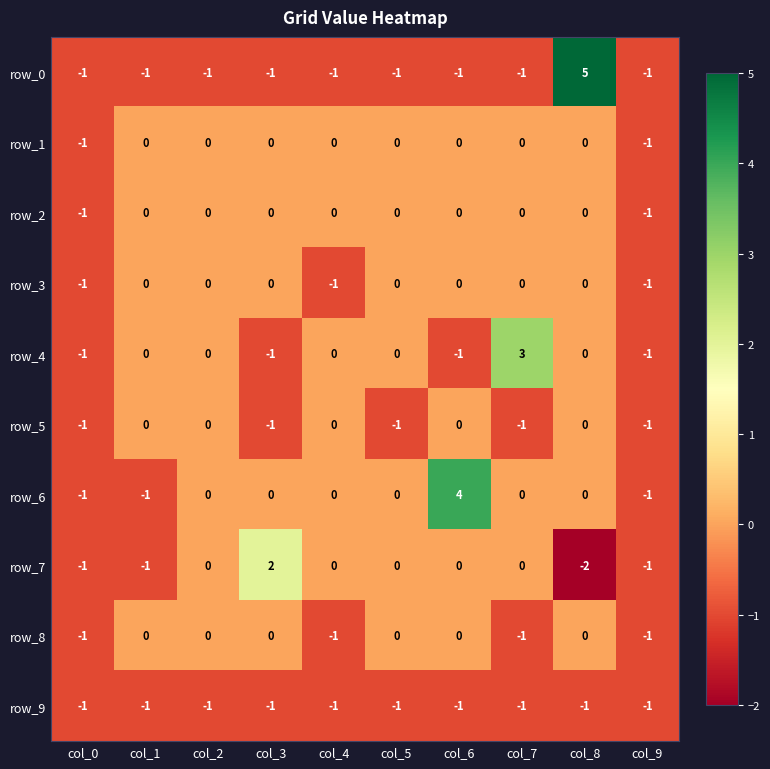

How many distinct data groups are displayed?

10